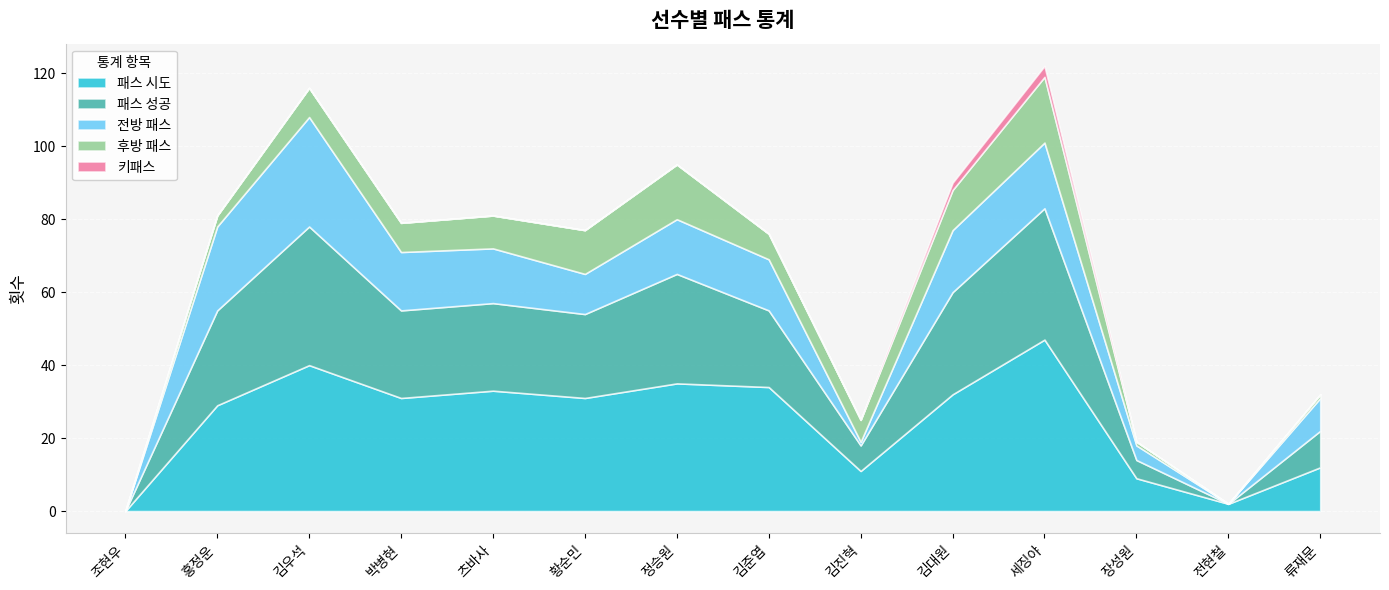

True or false: 패스 성공 and 패스 시도 cross at least once.

False